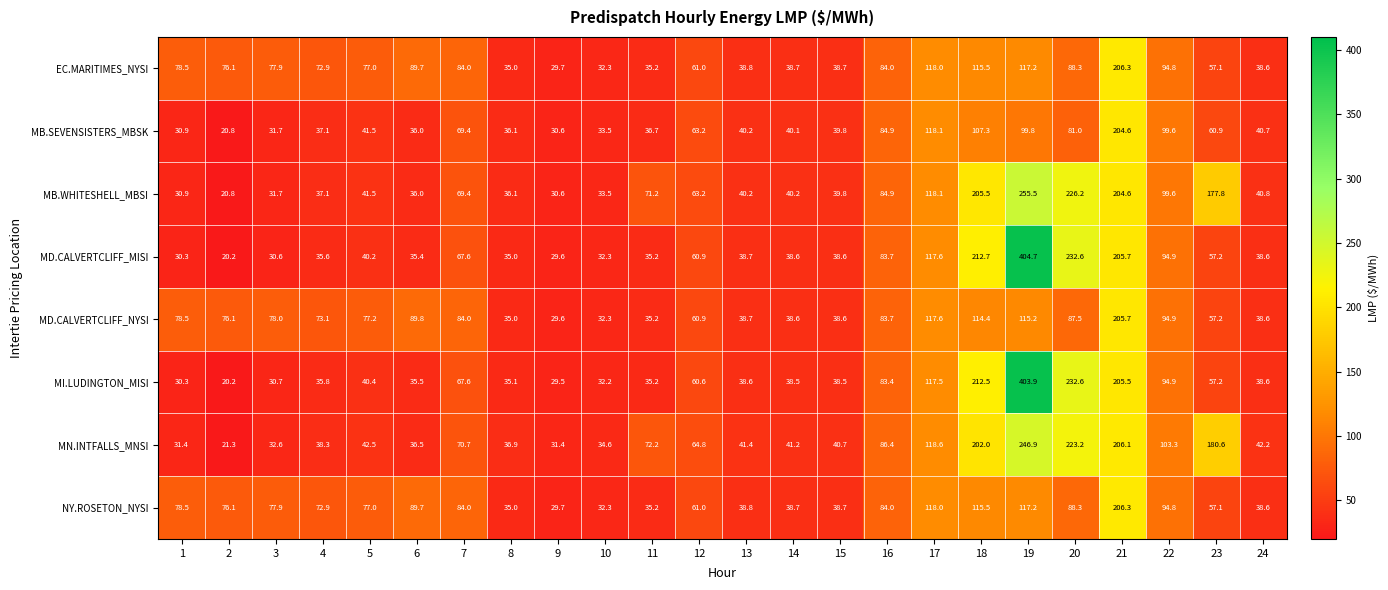

Is the value of MB.SEVENSISTERS_MBSK at 16 greater than the value of EC.MARITIMES_NYSI at 17?

No